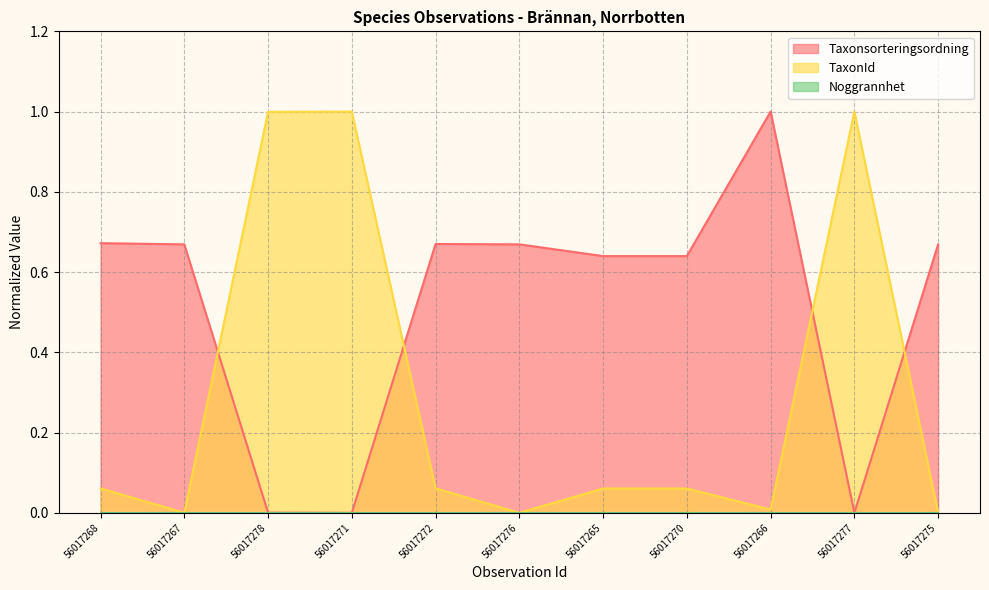

What is the label of the 4th point from the right?

56017270